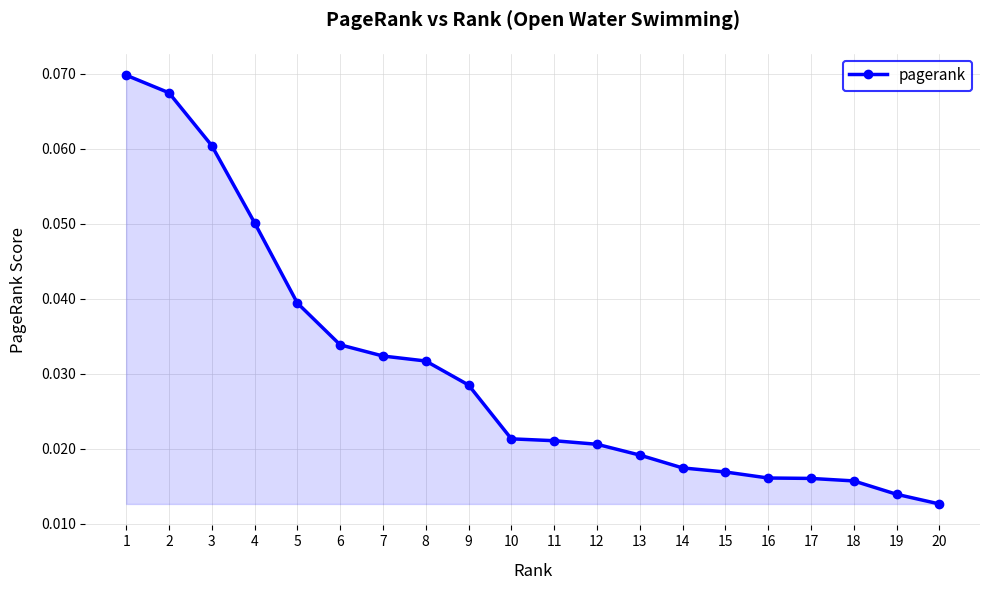

At which category does the chart reach its minimum across all series?

20